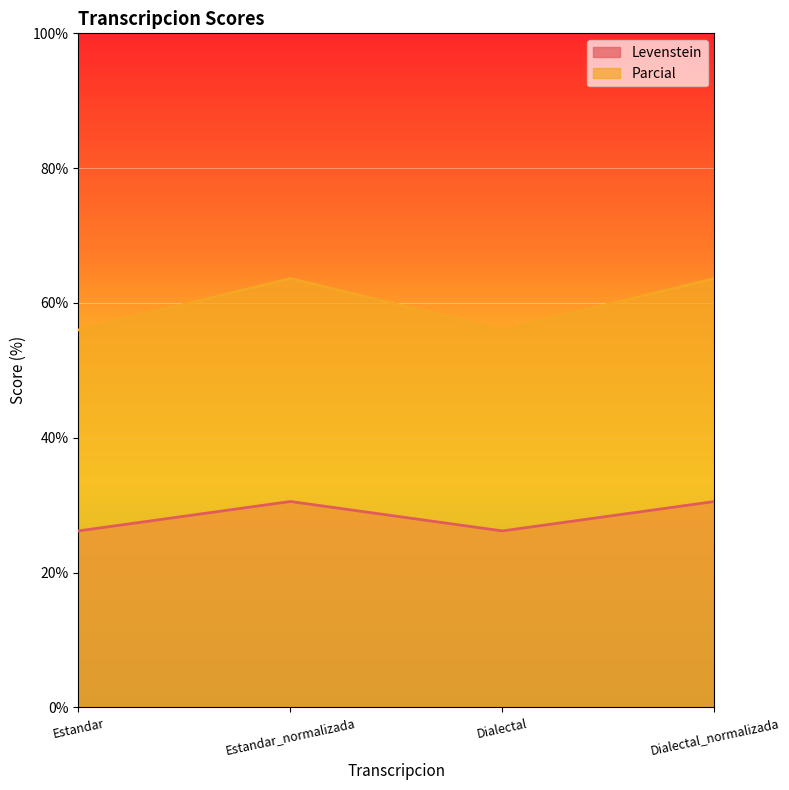

What is the difference between the Parcial values at Dialectal and Dialectal_normalizada?

7.6